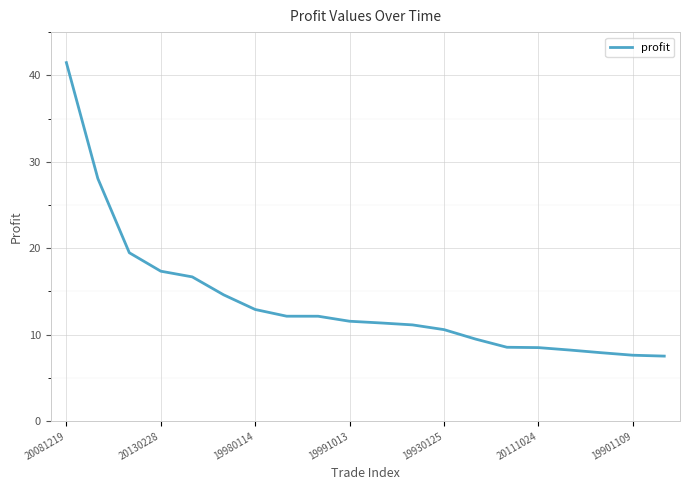

What is the difference between the maximum and minimum values?

33.9